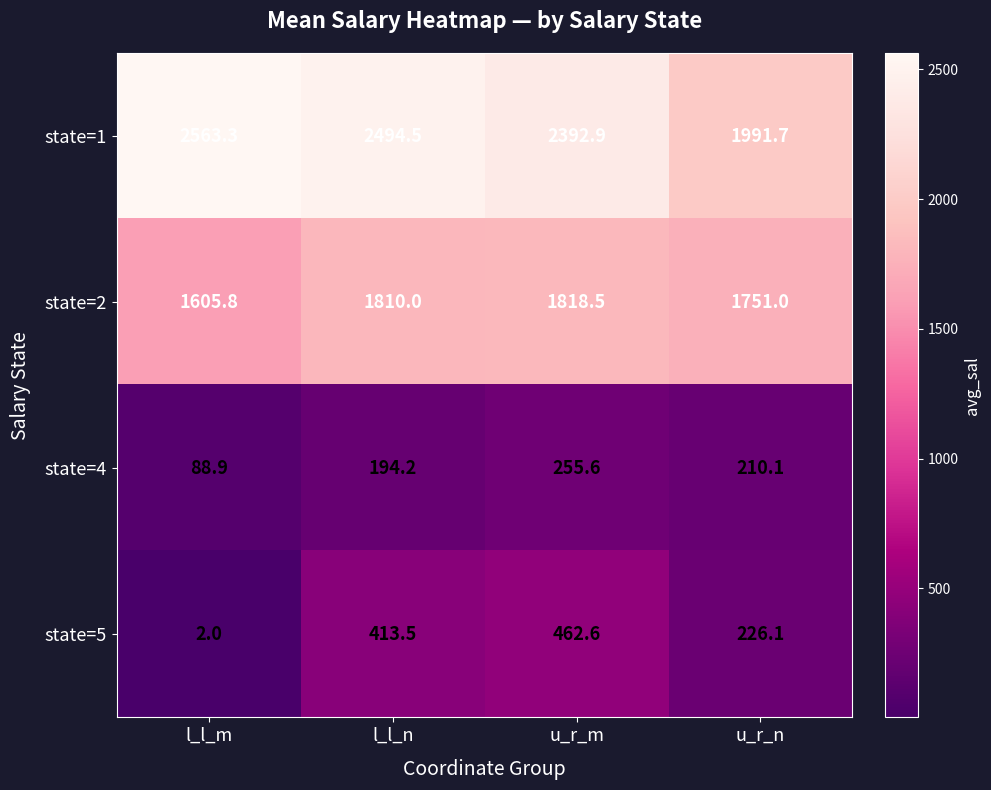

What is the difference between the second highest and minimum values in the state=2 series?

204.2